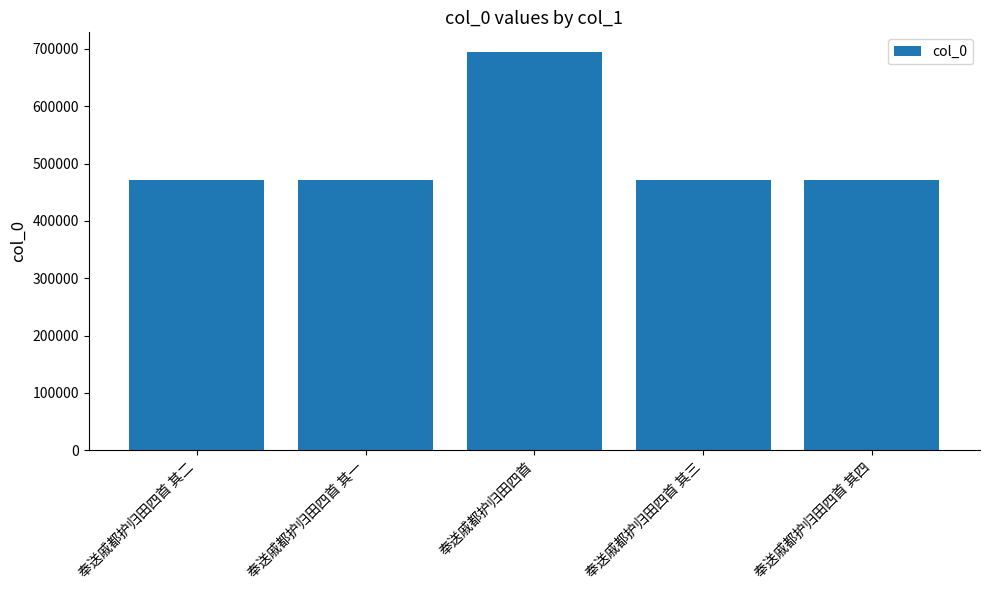

Are the bars horizontal?

No